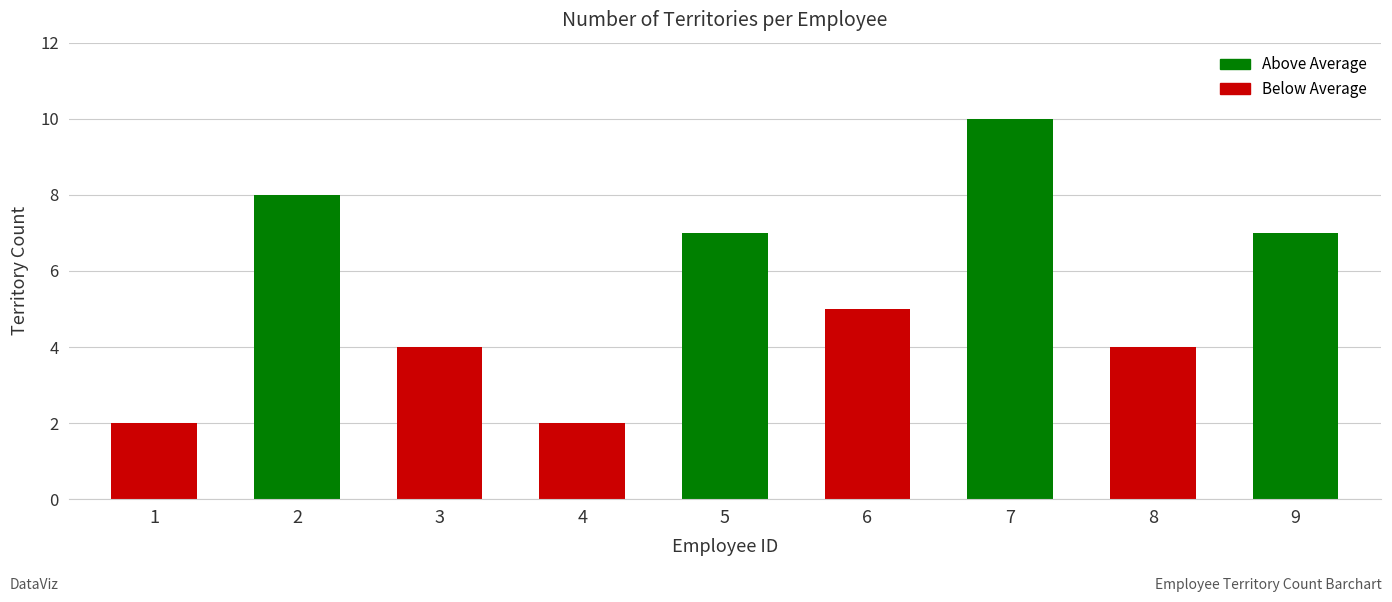

Approximately how many times larger is the value at 1 compared to 4?

1.0